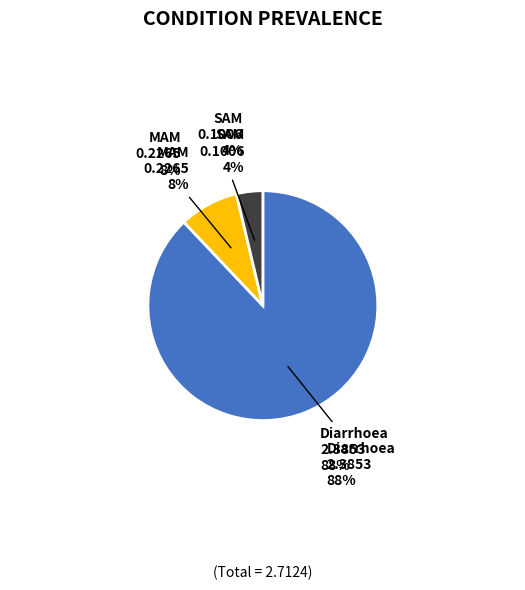

Which slice is the smallest?

SAM